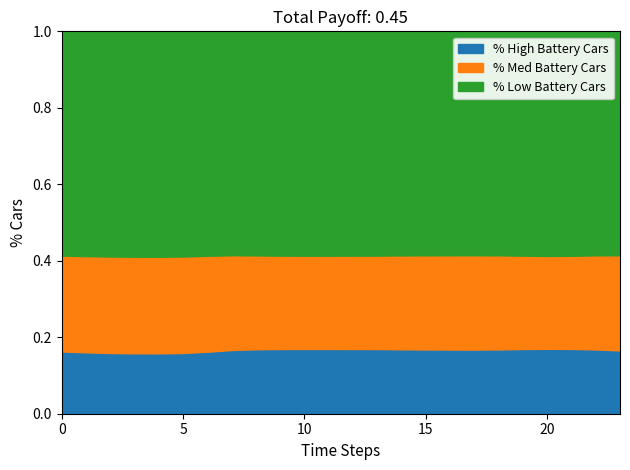

The value of % High Battery Cars at 5 is 0.3. True or false?

False